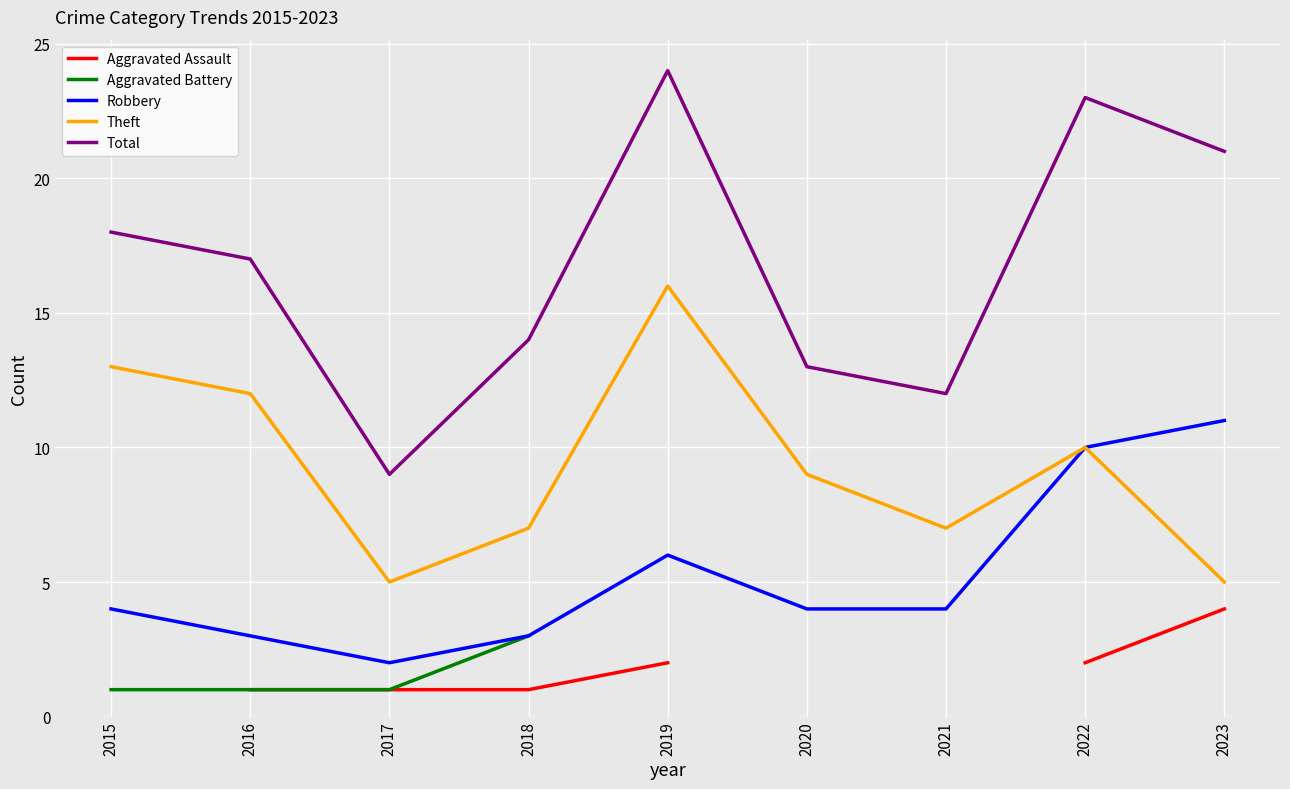

How many lines are shown in the chart?

5